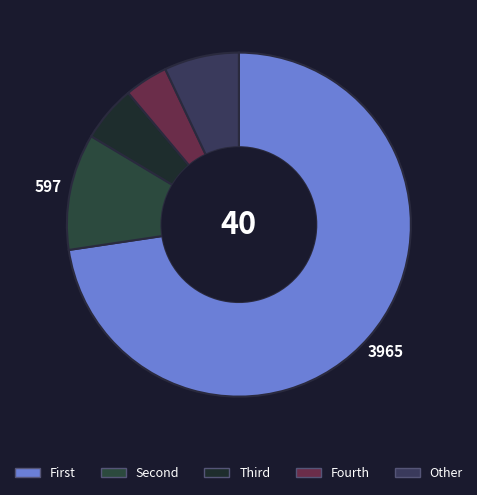

Which category accounts for the majority?

First